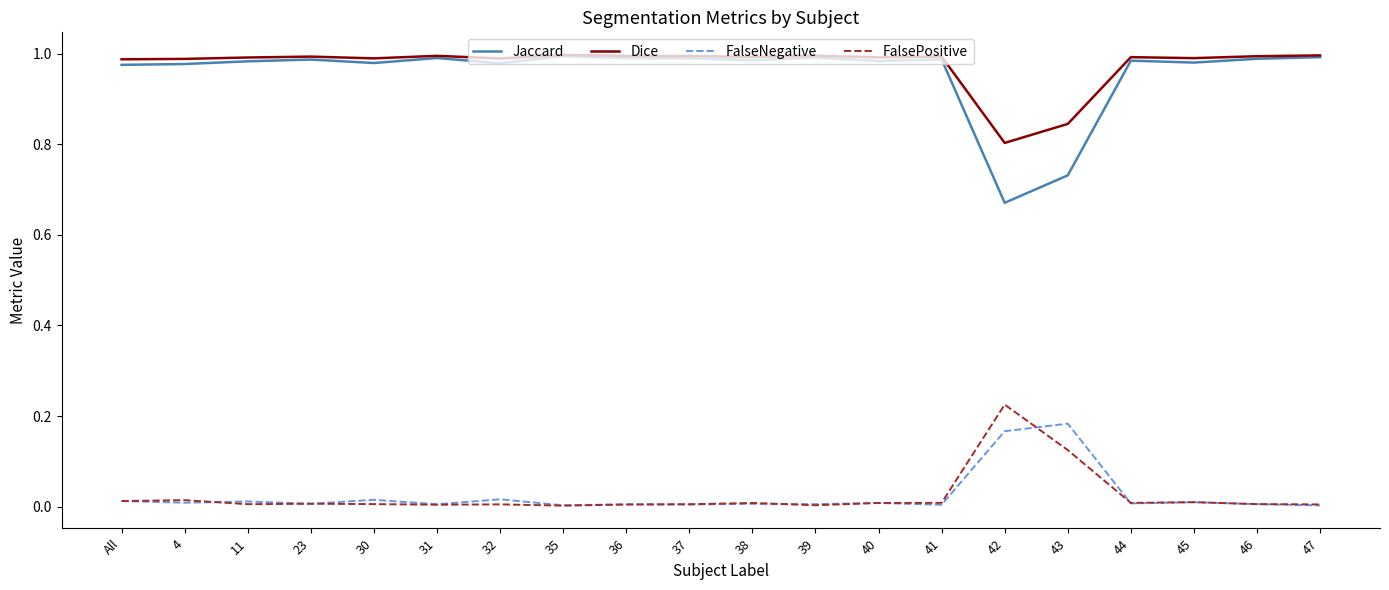

Is the value of Dice at 44 greater than the value of FalsePositive at 39?

Yes